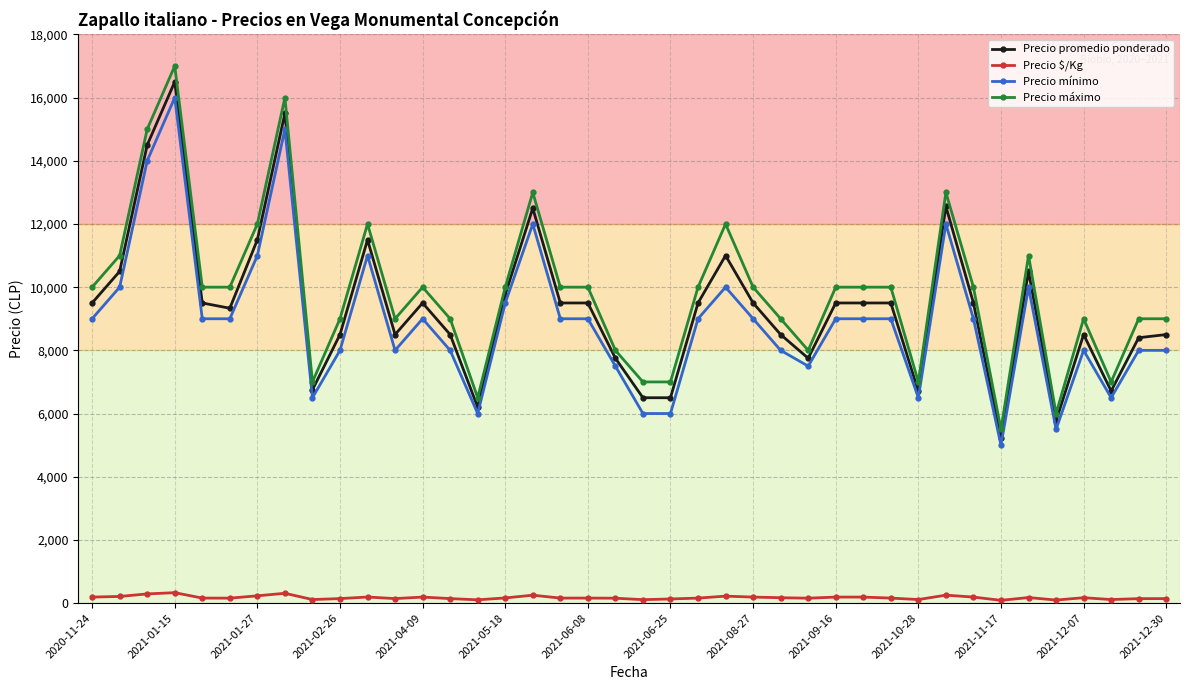

At how many categories does at least one series exceed 1996?

40